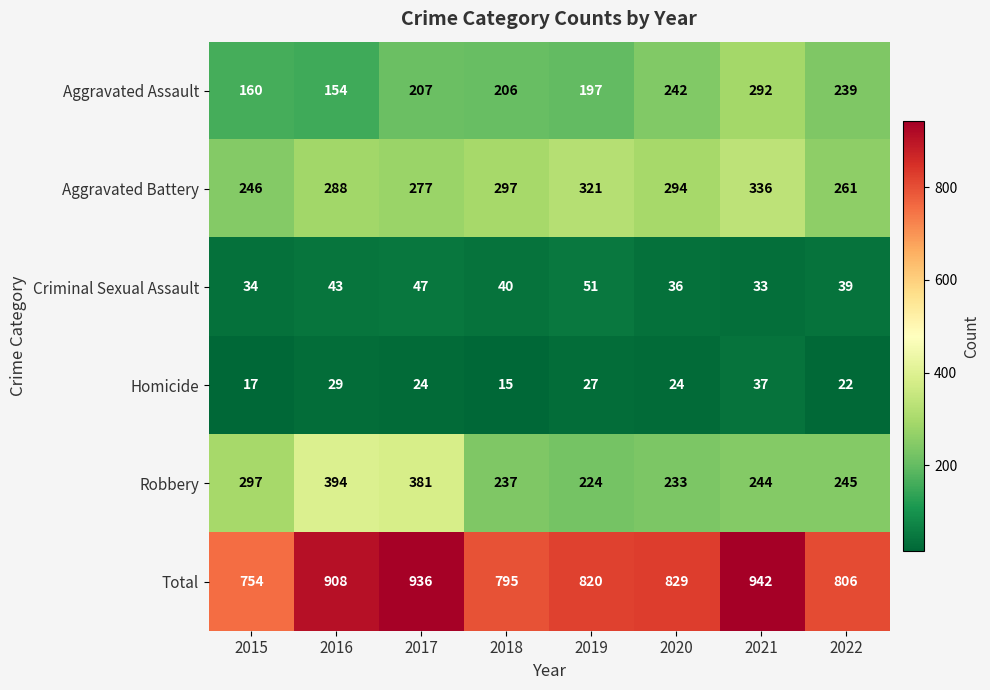

At which category is the sum across all series the highest?

2021